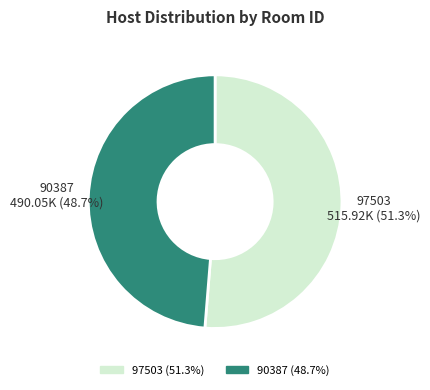

To the nearest percent, what percentage of the pie is 97503?

51%